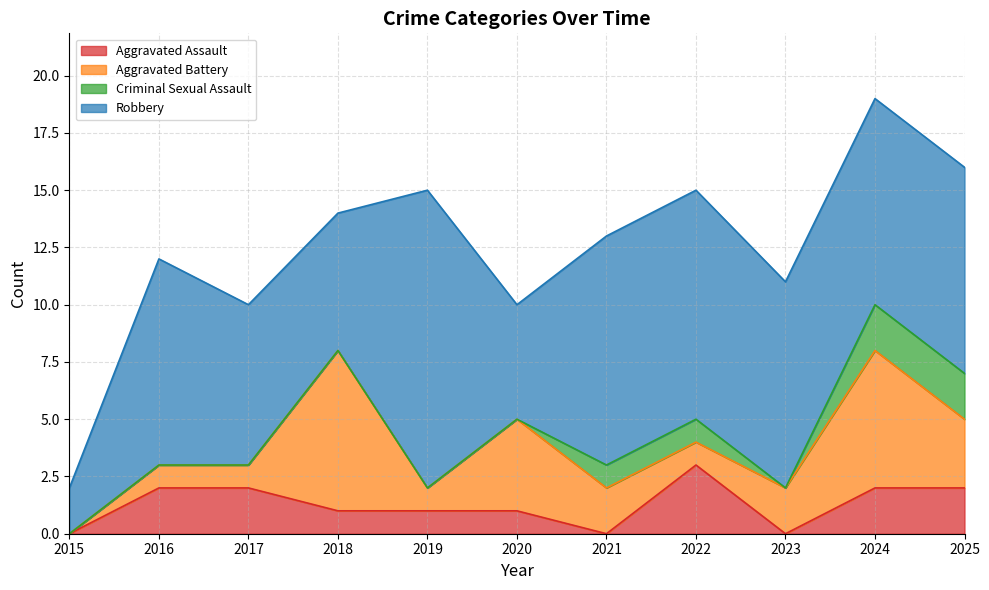

Does the chart have visible grid lines?

Yes